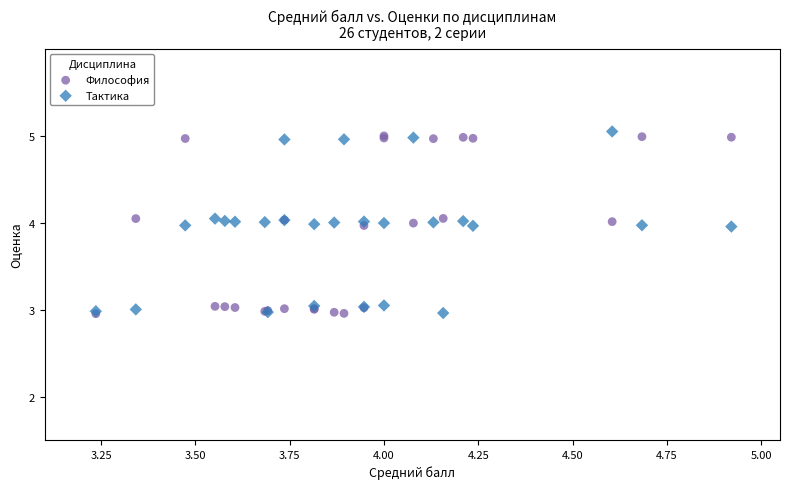

What are all the series names shown in the legend?

Философия, Тактика